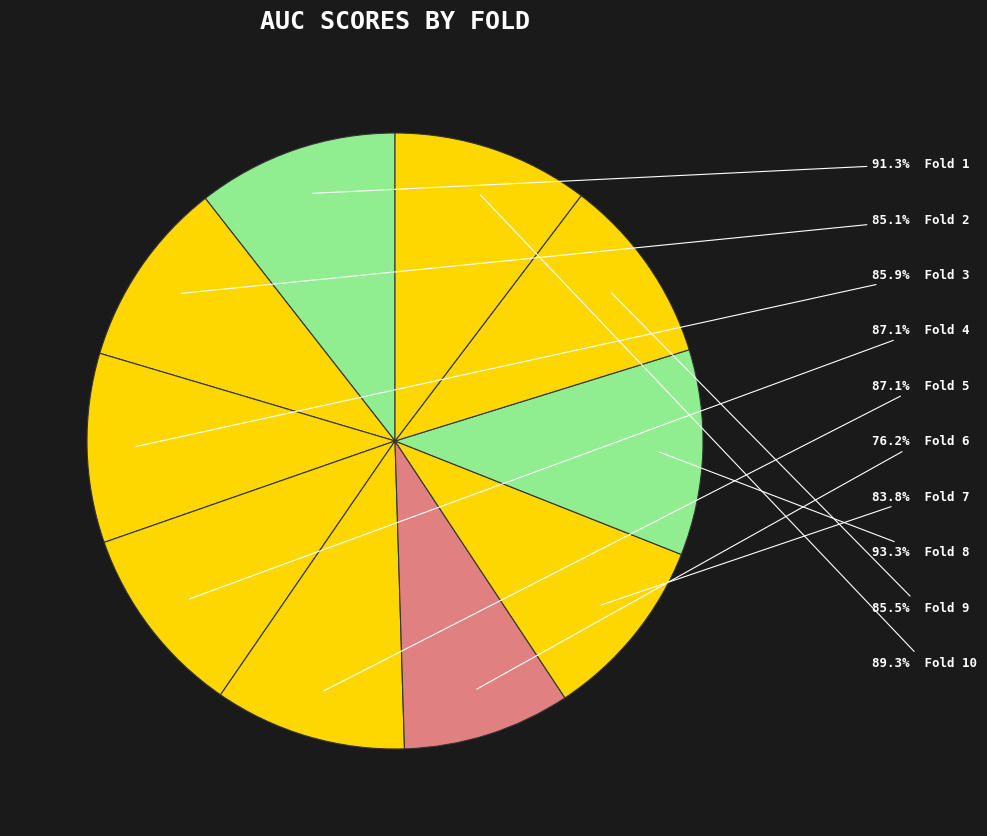

How many segments does this pie chart have?

10